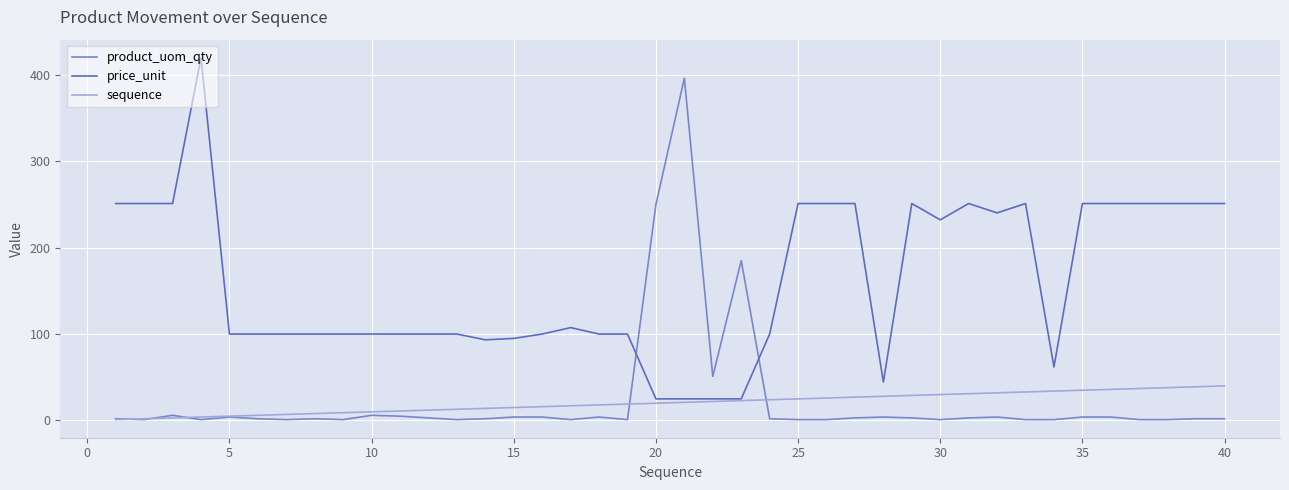

Rank the series by their maximum value, from lowest to highest.

sequence, product_uom_qty, price_unit